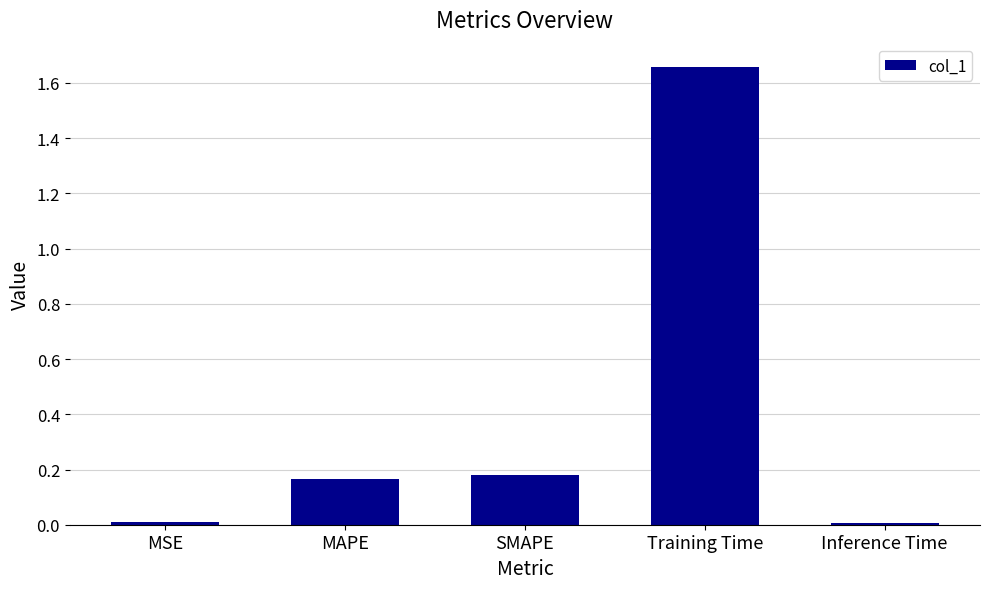

What is the label of the 2nd bar from the right?

Training Time